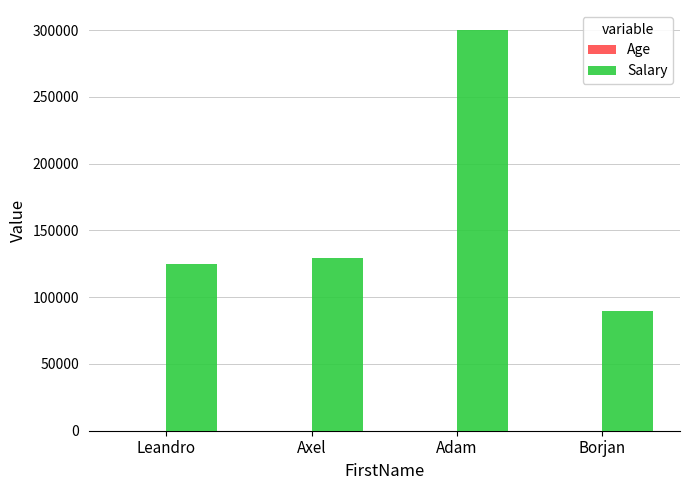

What is the highest value of the Salary series?

300000